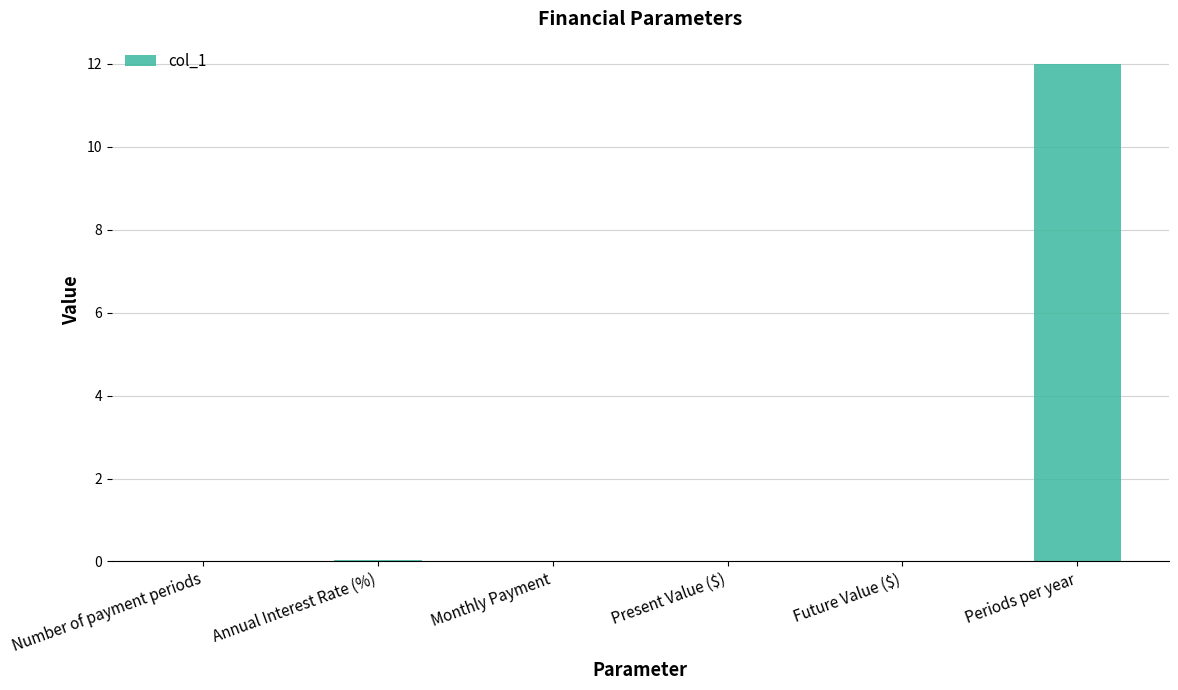

Are the bars horizontal?

No